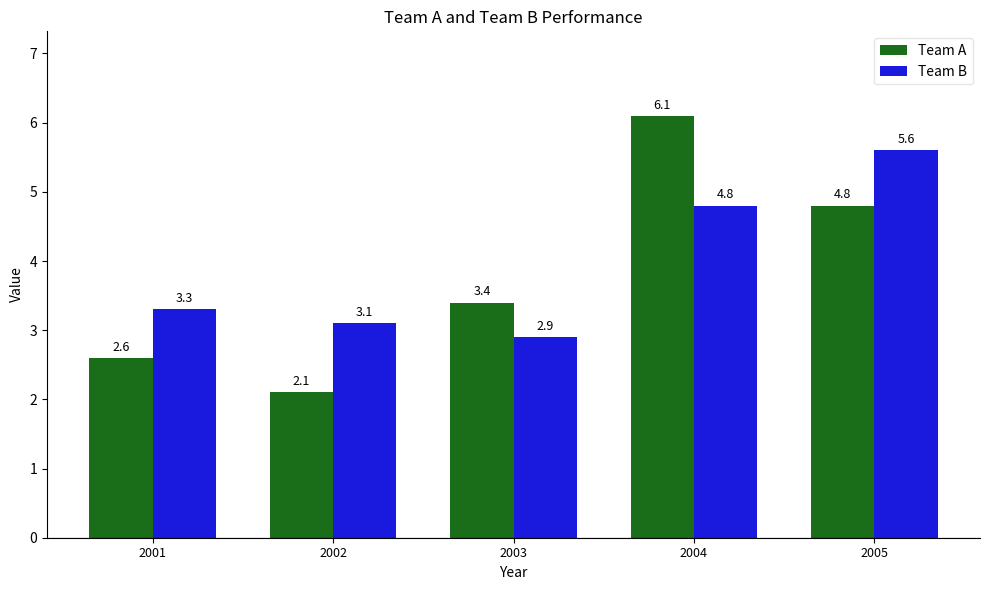

How many data points in Team B are less than 3?

1